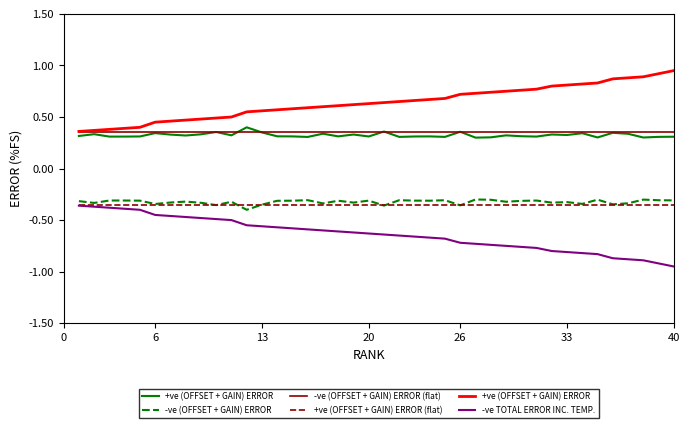

True or false: -ve (OFFSET + GAIN) ERROR (flat) and -ve TOTAL ERROR INC. TEMP. cross at least once.

False